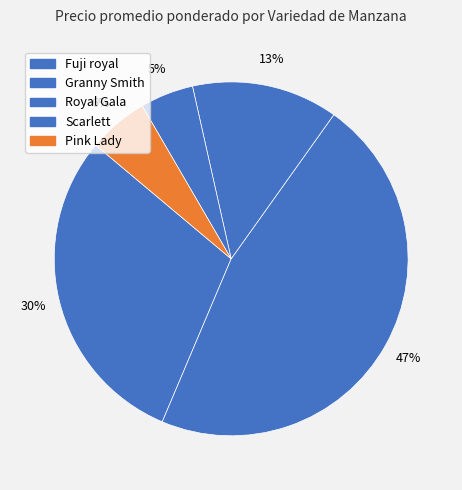

How many segments does this pie chart have?

5